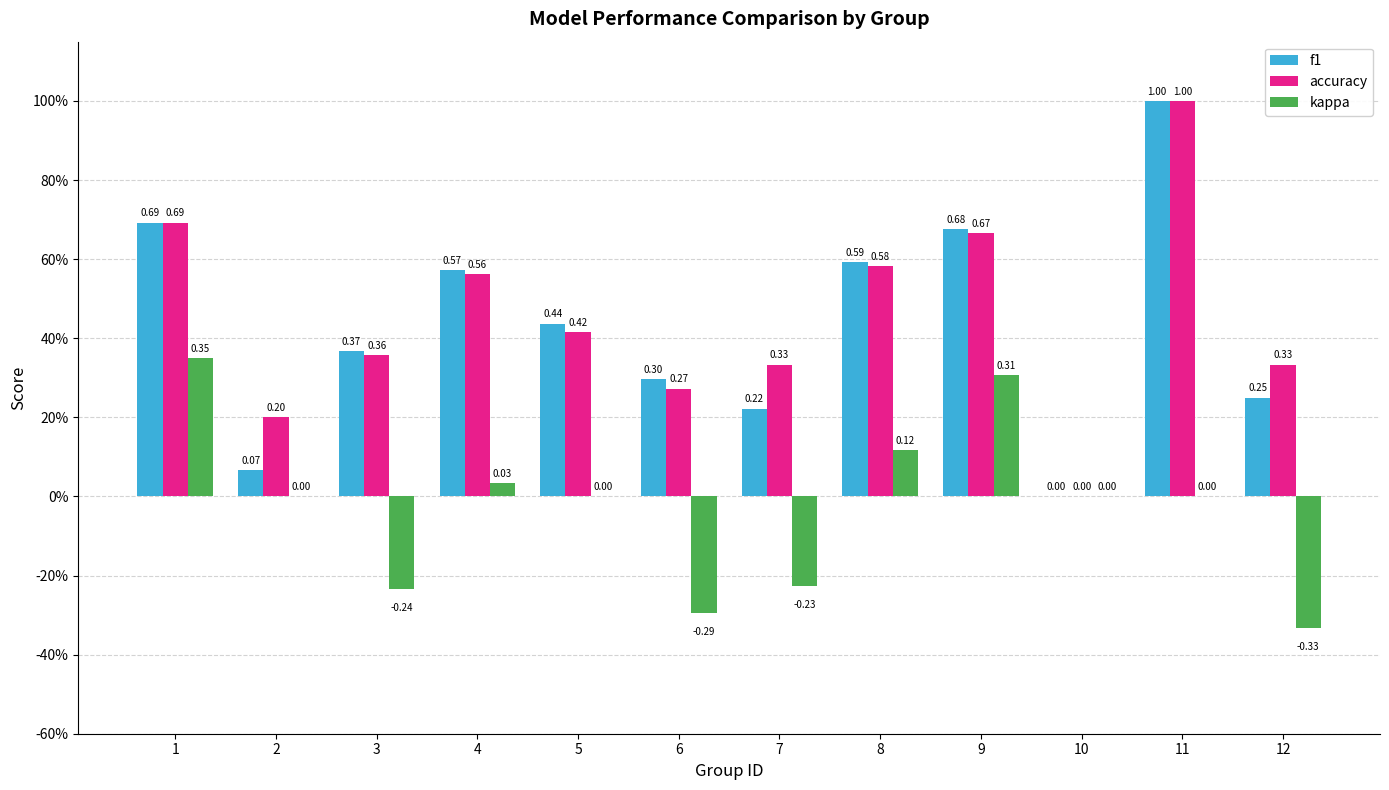

What is the average value of the accuracy series?

0.5